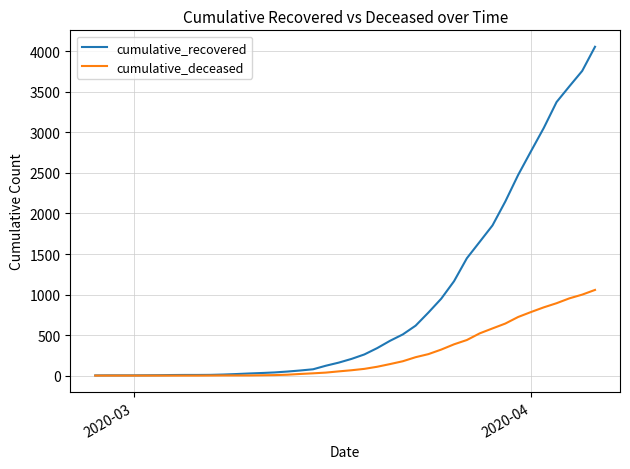

List the series in order of their peak value, lowest first.

cumulative_deceased, cumulative_recovered